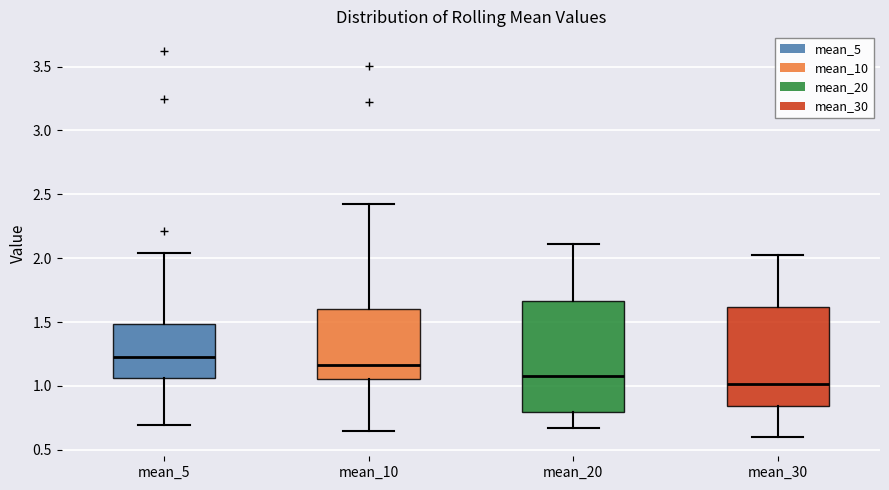

Which box has the highest median line?

mean_5